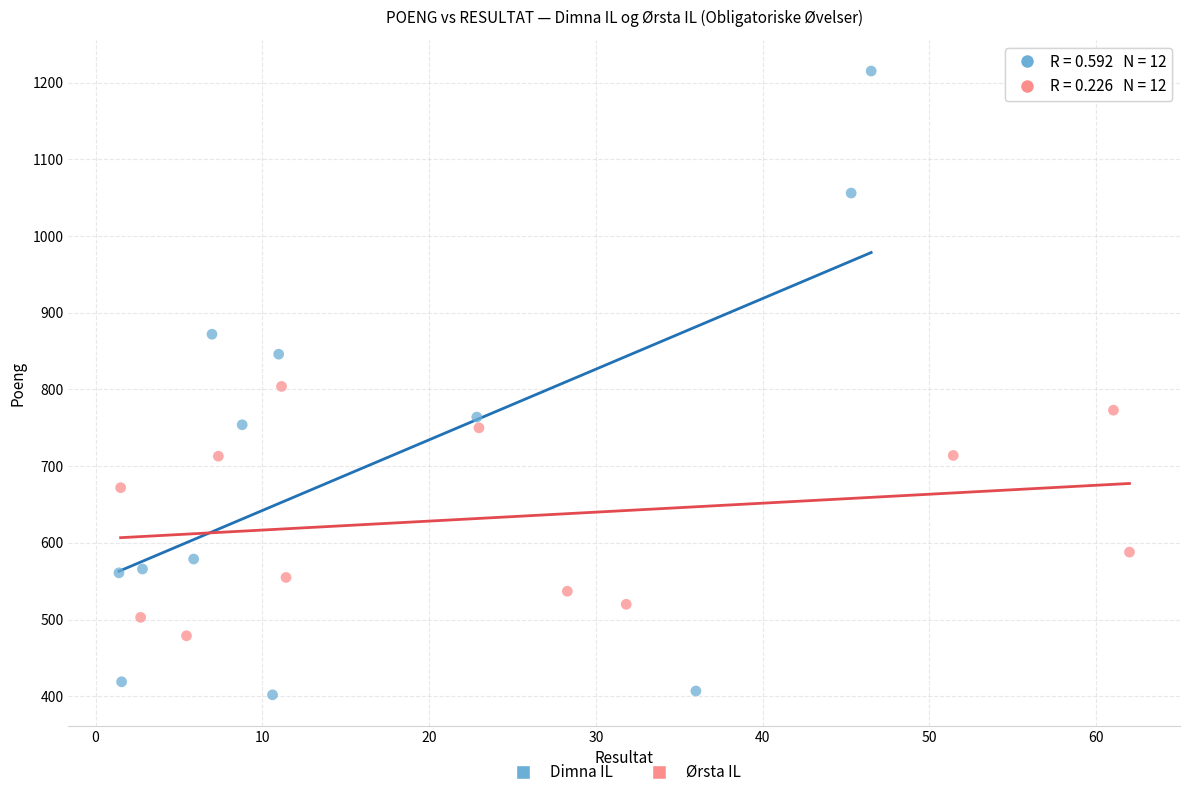

Which series has the widest spread of Y values?

Dimna IL